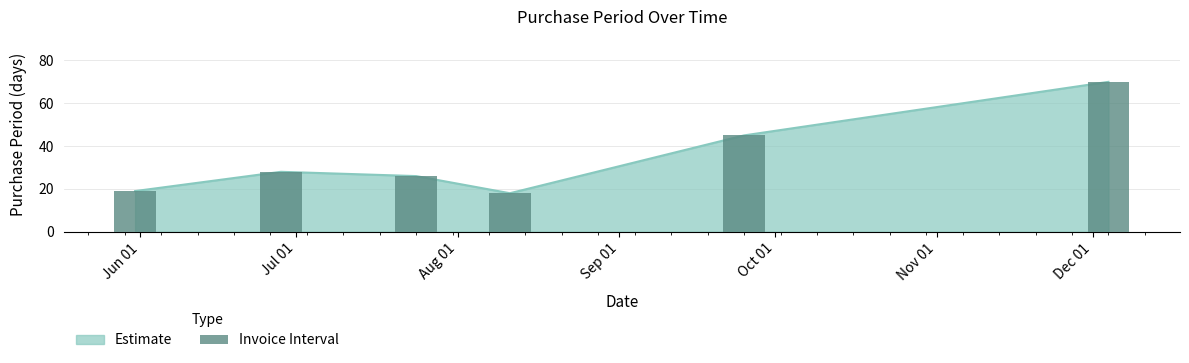

What is the difference between the maximum and minimum values?

52